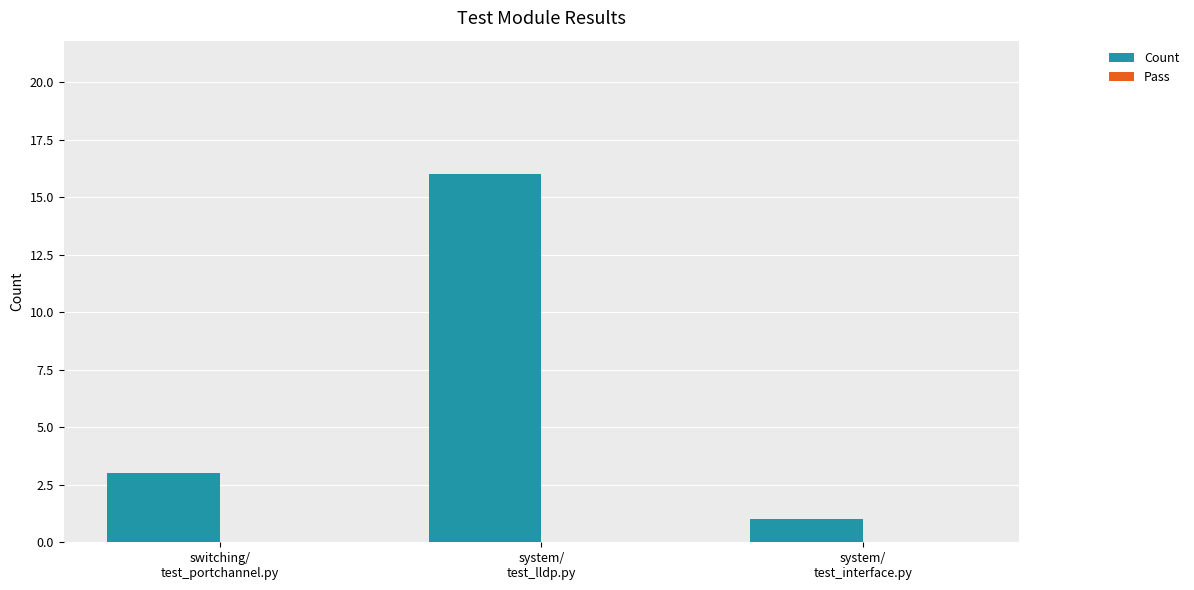

What is the greatest value displayed?

16